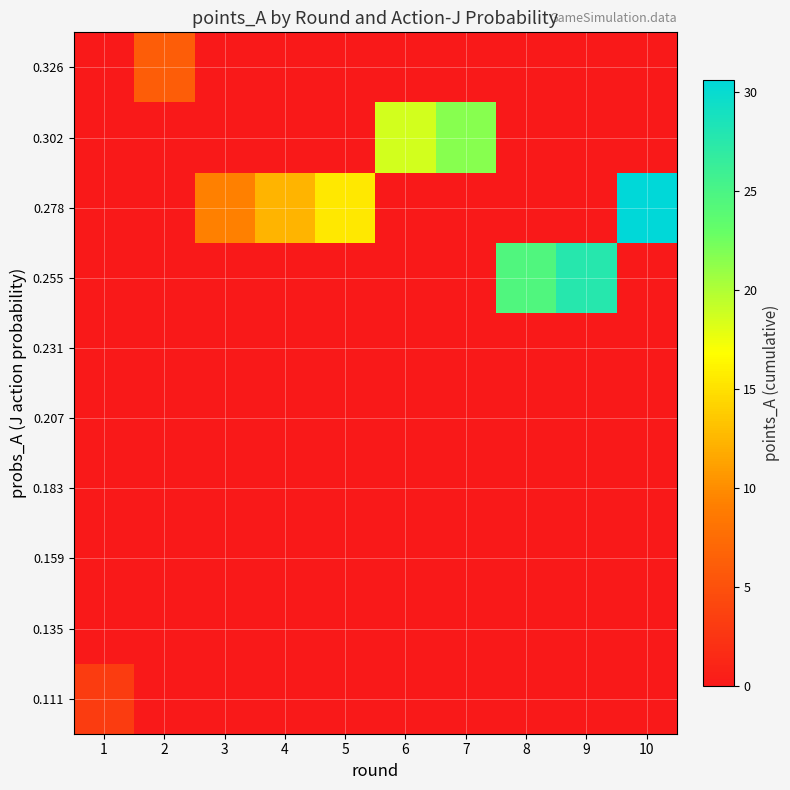

Reading left to right, extract all data points from this chart.

0.111: 1=3.2	2=0.0	3=0.0	4=0.0	5=0.0	6=0.0	7=0.0	8=0.0	9=0.0	10=0.0
0.135: 1=0.0	2=0.0	3=0.0	4=0.0	5=0.0	6=0.0	7=0.0	8=0.0	9=0.0	10=0.0
0.159: 1=0.0	2=0.0	3=0.0	4=0.0	5=0.0	6=0.0	7=0.0	8=0.0	9=0.0	10=0.0
0.183: 1=0.0	2=0.0	3=0.0	4=0.0	5=0.0	6=0.0	7=0.0	8=0.0	9=0.0	10=0.0
0.207: 1=0.0	2=0.0	3=0.0	4=0.0	5=0.0	6=0.0	7=0.0	8=0.0	9=0.0	10=0.0
0.231: 1=0.0	2=0.0	3=0.0	4=0.0	5=0.0	6=0.0	7=0.0	8=0.0	9=0.0	10=0.0
0.255: 1=0.0	2=0.0	3=0.0	4=0.0	5=0.0	6=0.0	7=0.0	8=24.6	9=27.7	10=0.0
0.278: 1=0.0	2=0.0	3=9.2	4=12.4	5=15.5	6=0.0	7=0.0	8=0.0	9=0.0	10=30.6
0.302: 1=0.0	2=0.0	3=0.0	4=0.0	5=0.0	6=18.6	7=21.6	8=0.0	9=0.0	10=0.0
0.326: 1=0.0	2=6.2	3=0.0	4=0.0	5=0.0	6=0.0	7=0.0	8=0.0	9=0.0	10=0.0